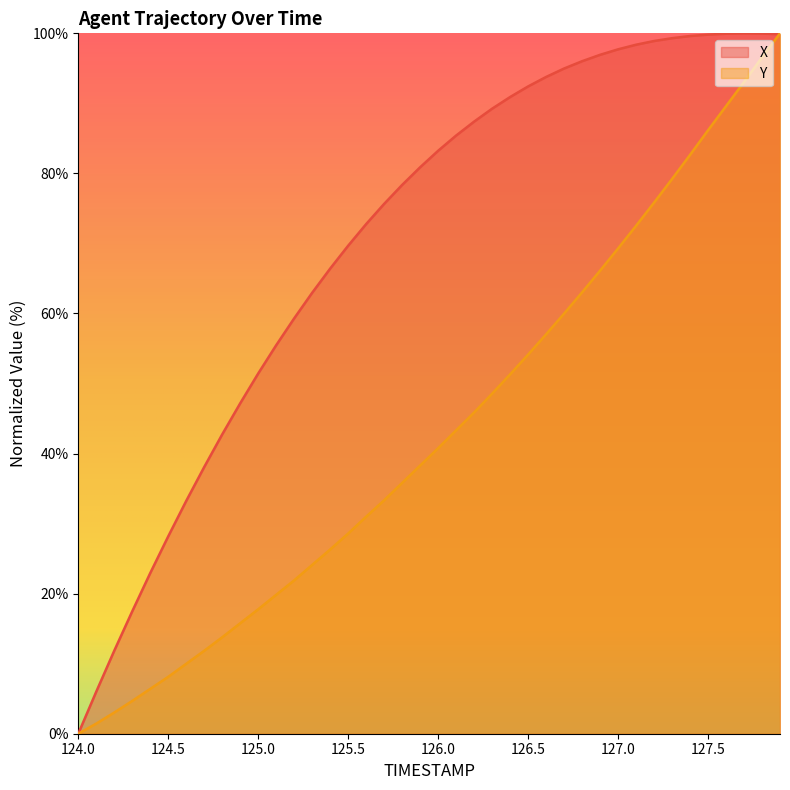

Which series ends up on top after the final intersection of Y and X?

Y